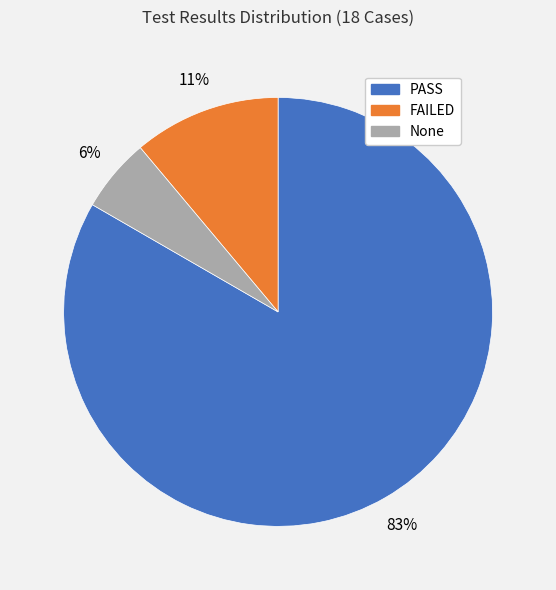

What is the smallest slice in the pie chart?

None